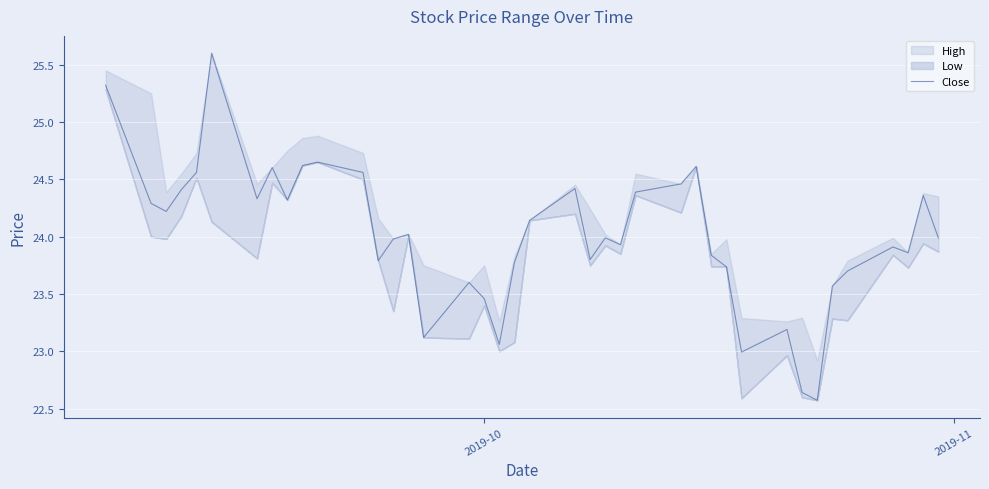

What is the maximum value for Close?

25.6